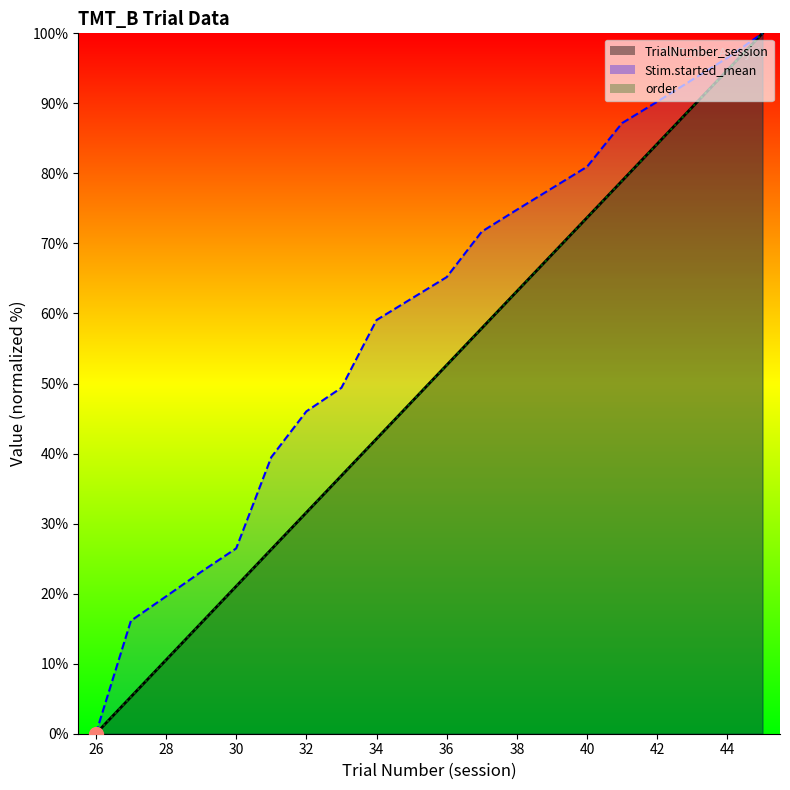

Does the chart have visible grid lines?

No